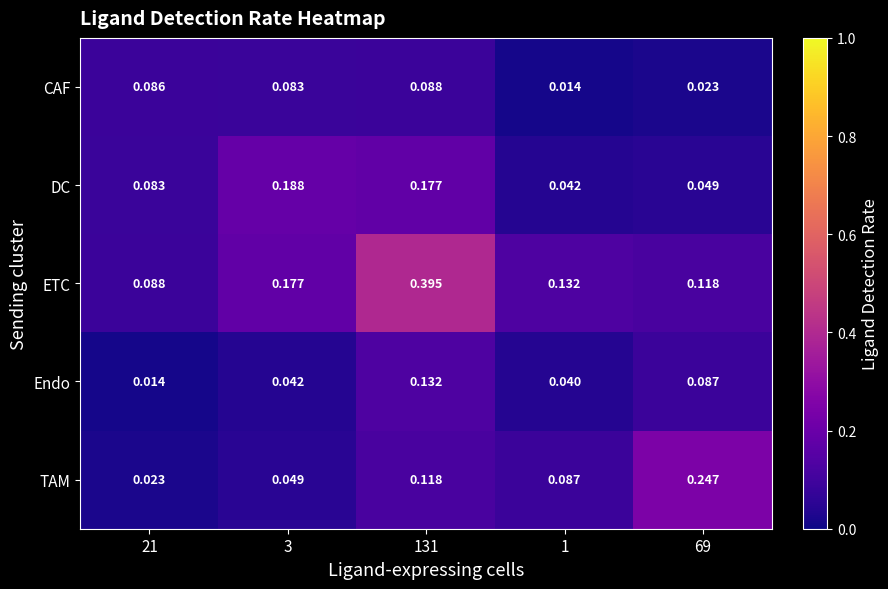

Between 3 and 69, which series saw the biggest shift?

TAM